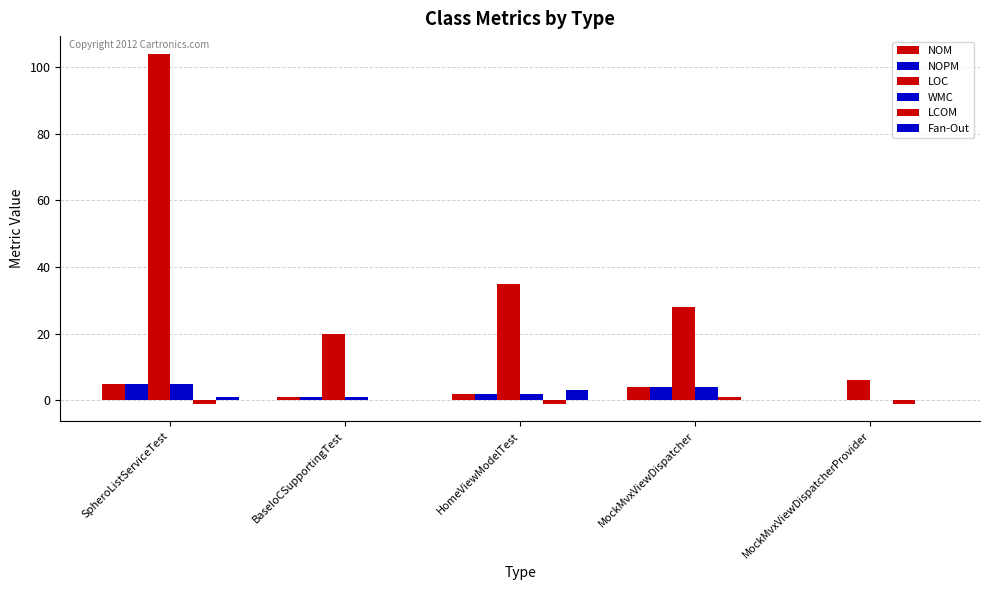

Count the number of categories in the chart.

5